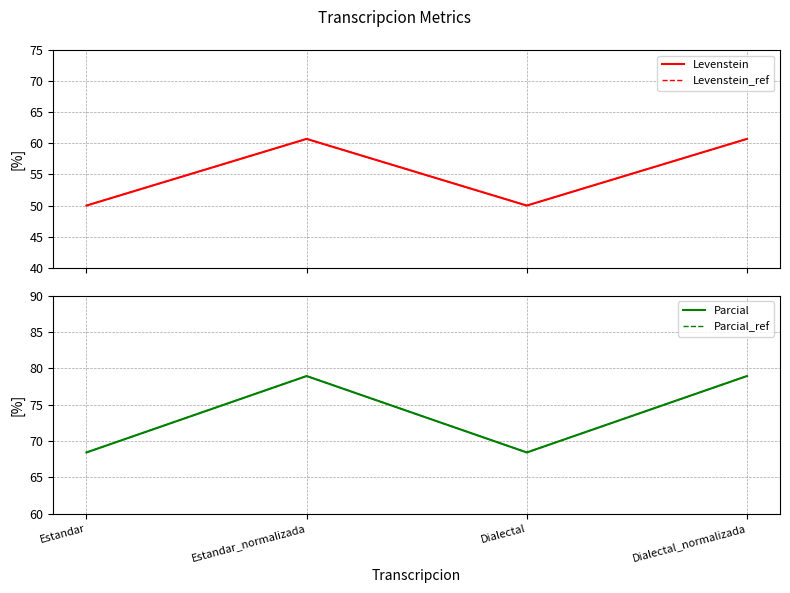

Rank the series by their maximum value, from lowest to highest.

Levenstein, Levenstein_ref, Parcial, Parcial_ref